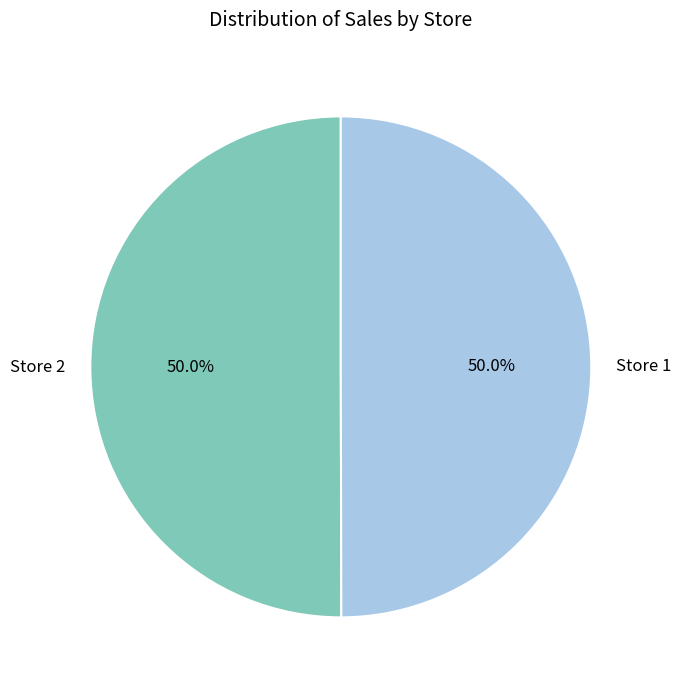

The Store 1 slice represents 50% of the pie. True or false?

True